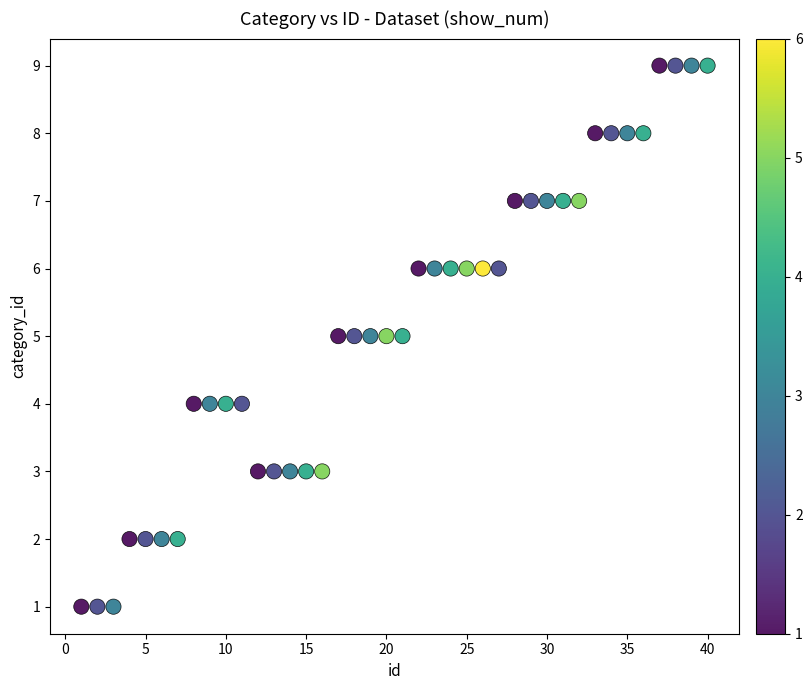

What is the range of Y values (max minus min)?

8